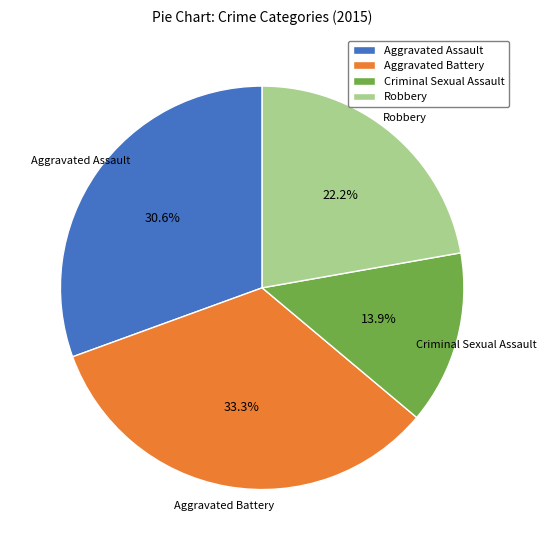

Approximately how many times larger is the value at Aggravated Battery compared to Robbery?

1.5